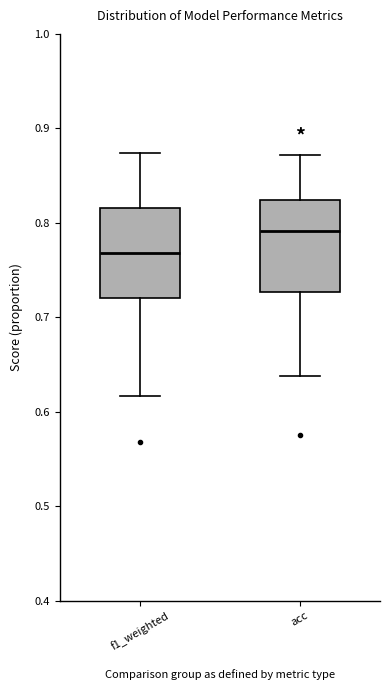

Which box's median line is the lowest?

f1_weighted